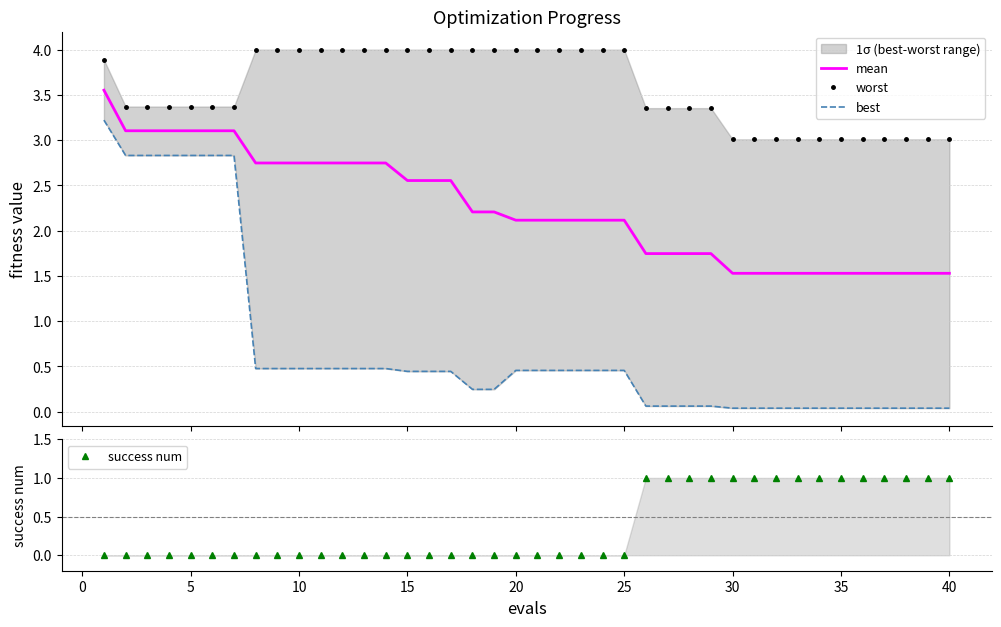

Which series ends up on top after the final intersection of best and success num?

success num